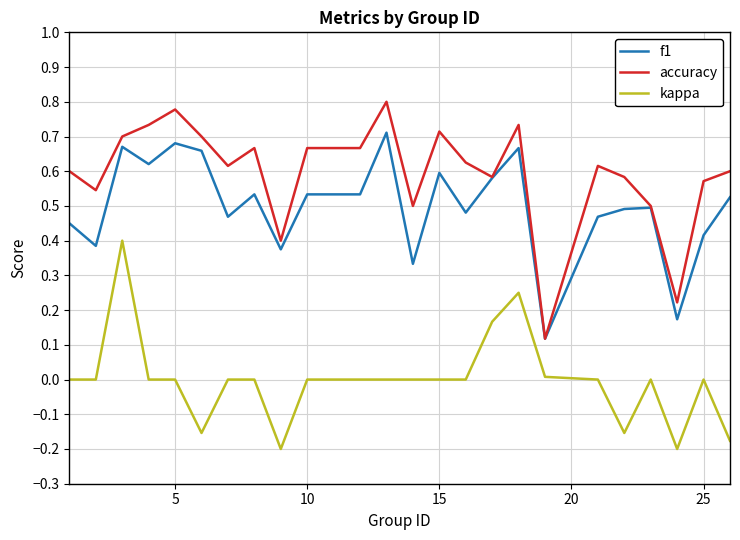

Which series has the largest total across all categories?

accuracy